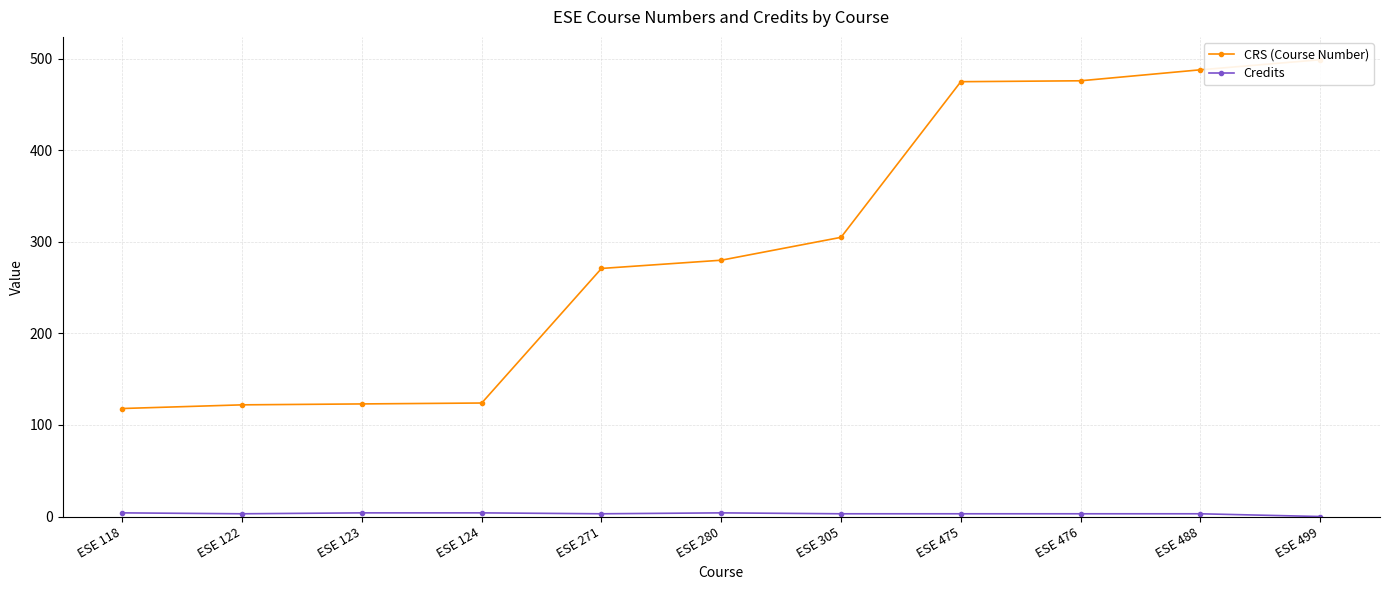

At which label does CRS (Course Number) first exceed 280?

ESE 305